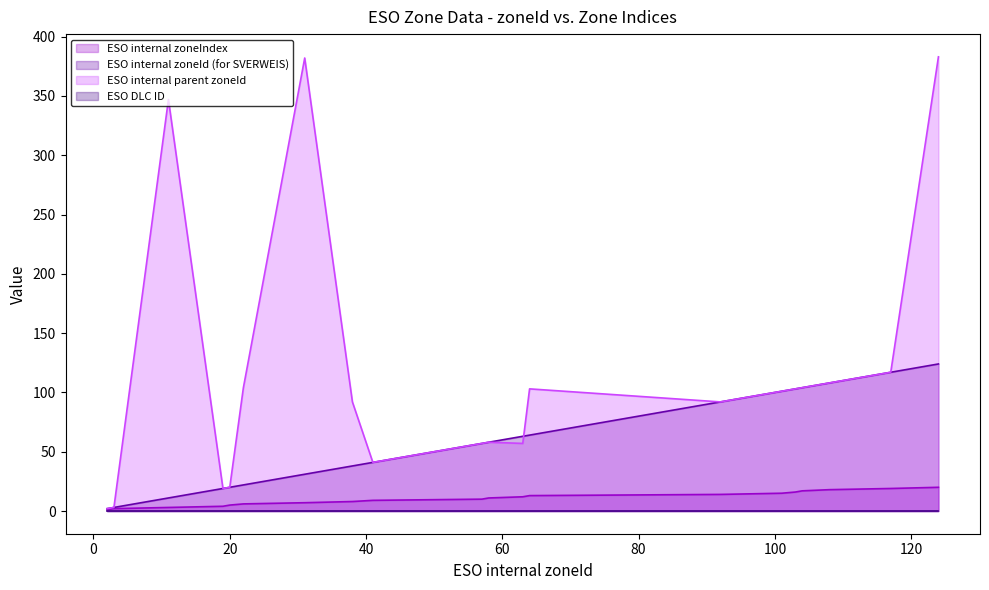

What is the maximum value for ESO internal parent zoneId?

383